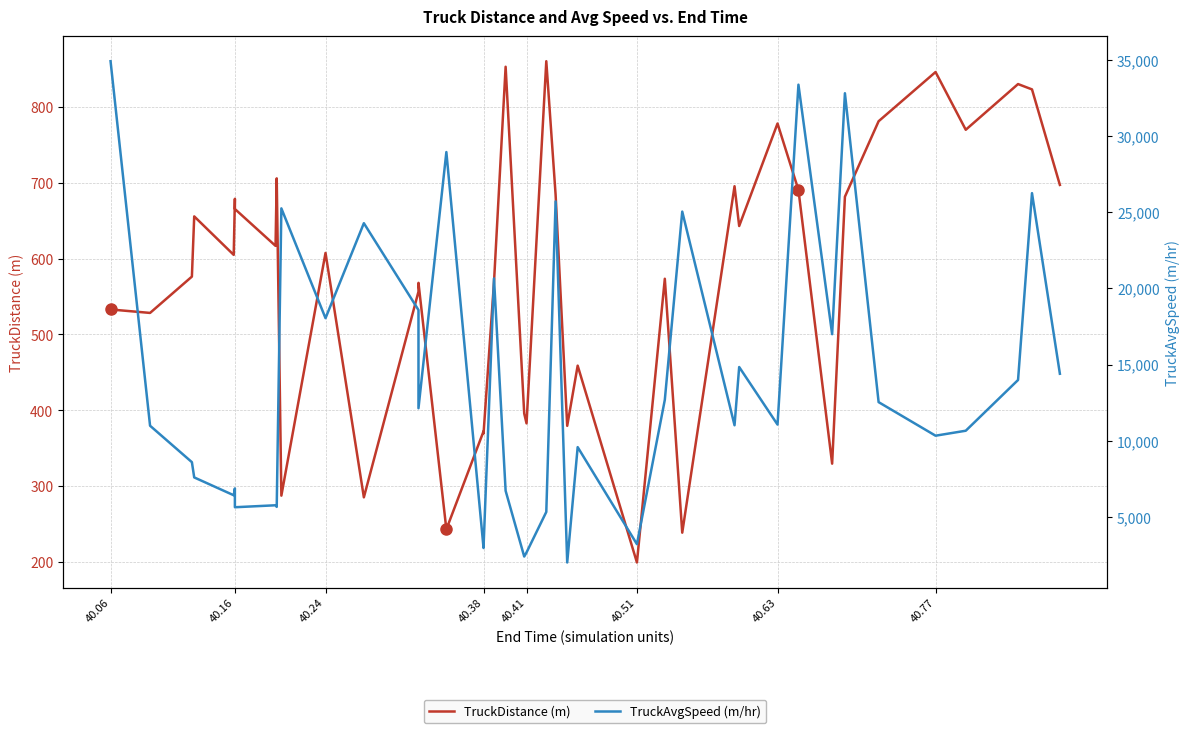

Is it true that TruckDistance (m) equals 857.4 at 40.06?

False